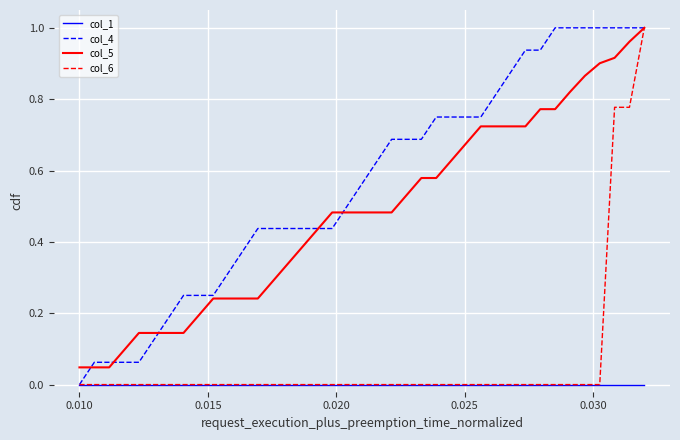

True or false: col_1 and col_5 cross at least once.

False